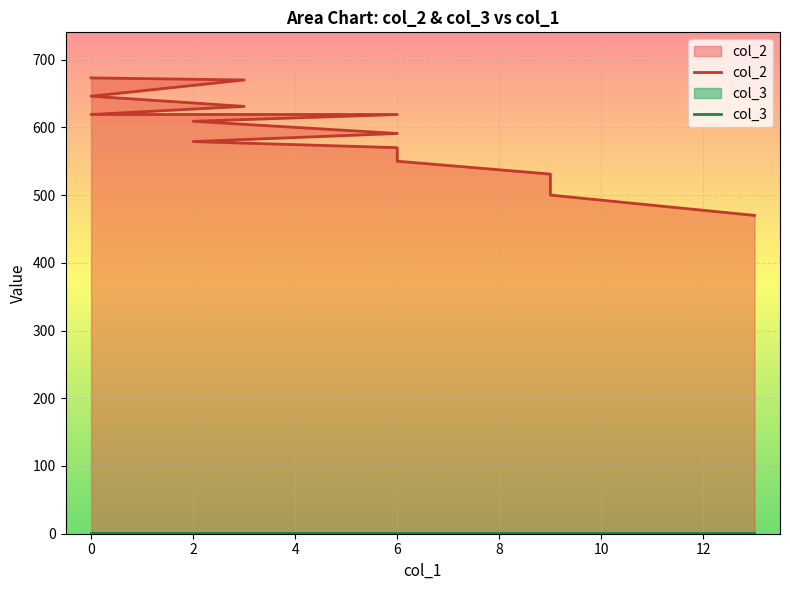

True or false: col_3 and col_2 intersect in this chart.

False